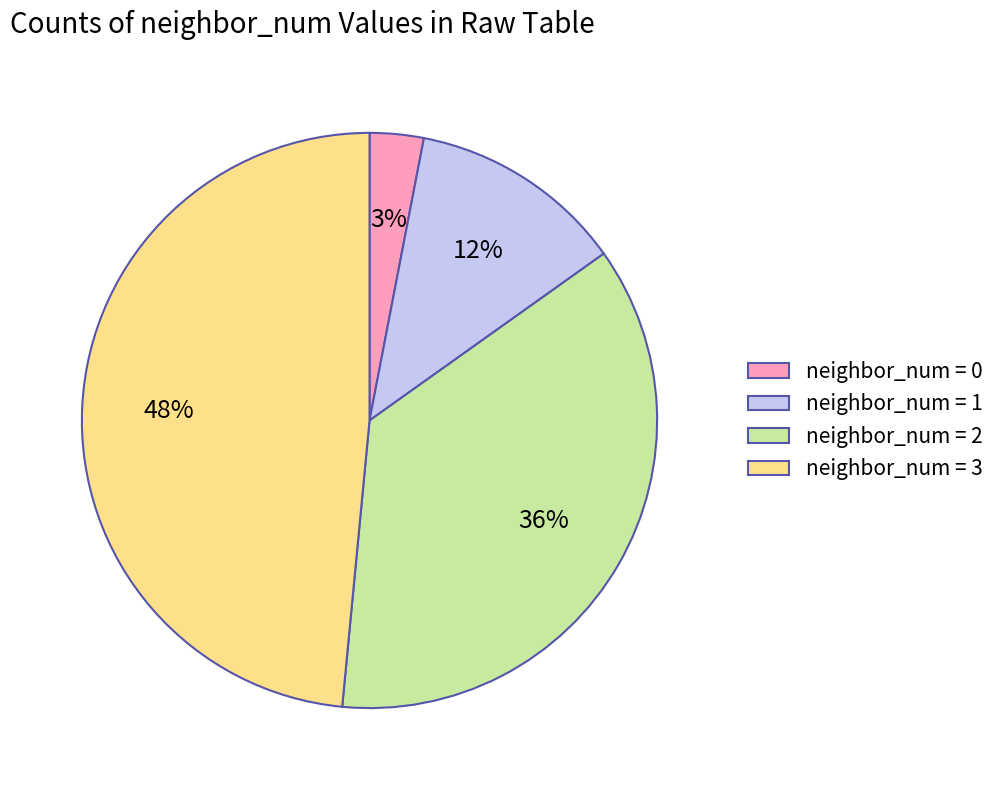

Do neighbor_num = 3 and neighbor_num = 0 together represent more than half of the pie?

Yes